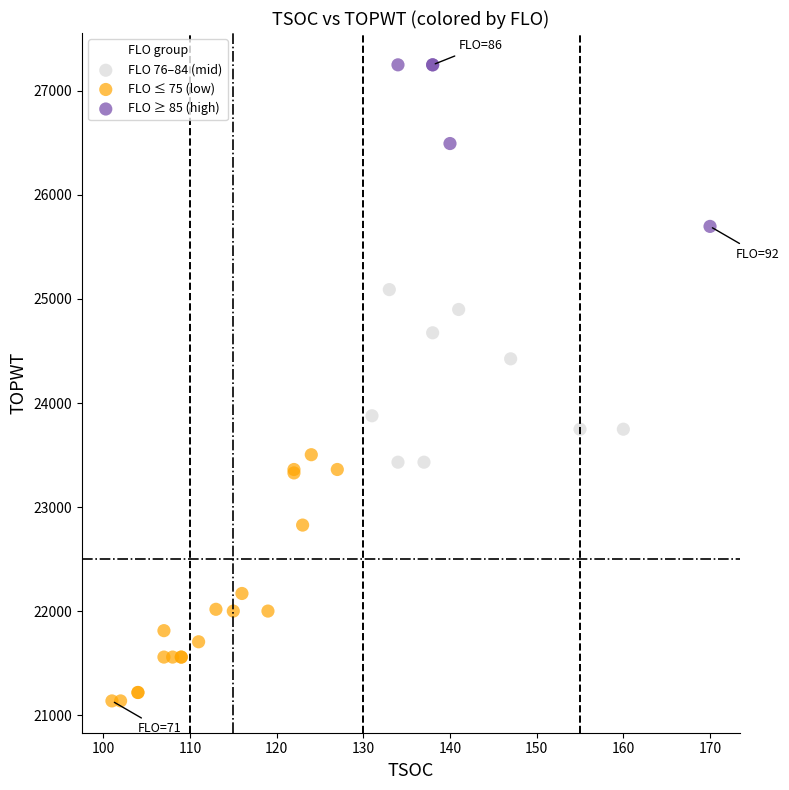

What are all the series names shown in the legend?

FLO 76–84 (mid), FLO ≤ 75 (low), FLO ≥ 85 (high)